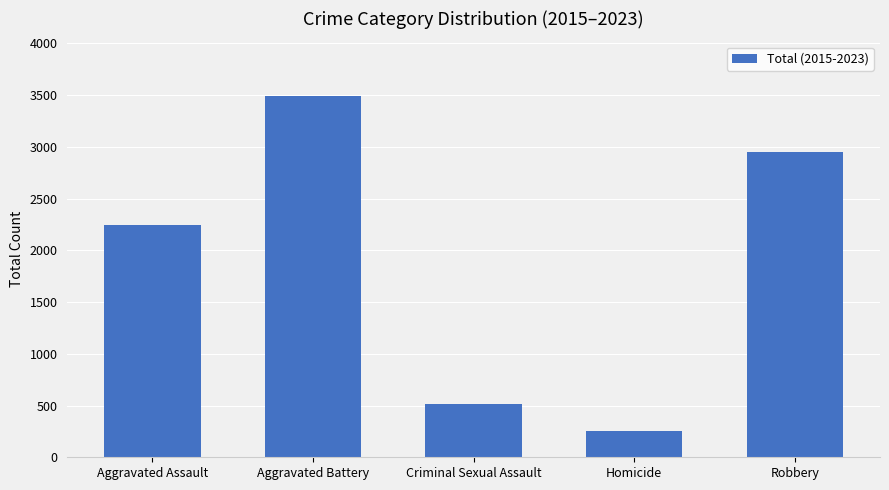

Which category has the highest value across all series?

Aggravated Battery